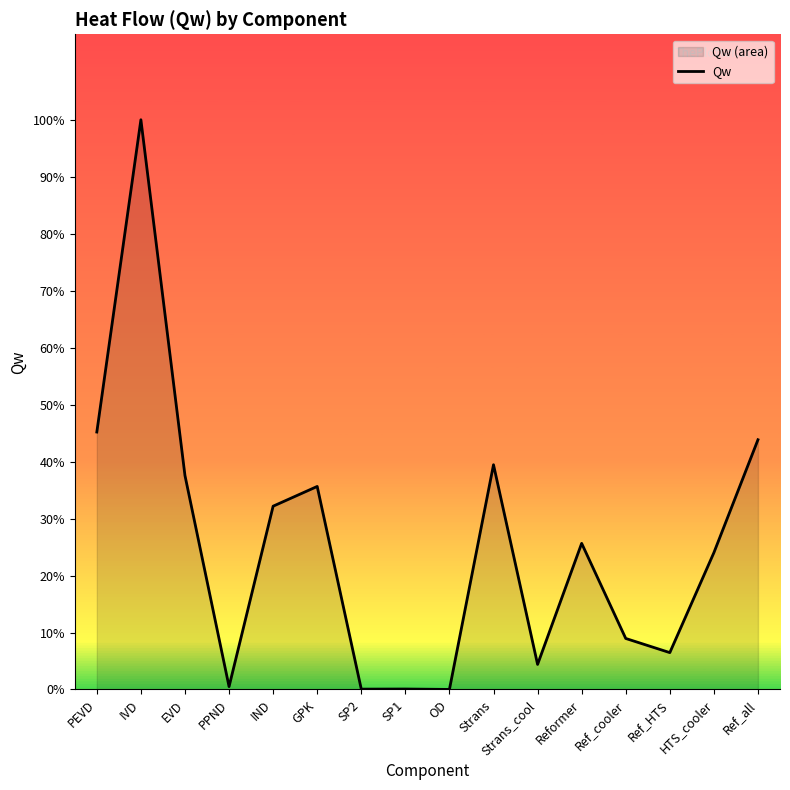

At which label does the data first exceed 22559?

PEVD